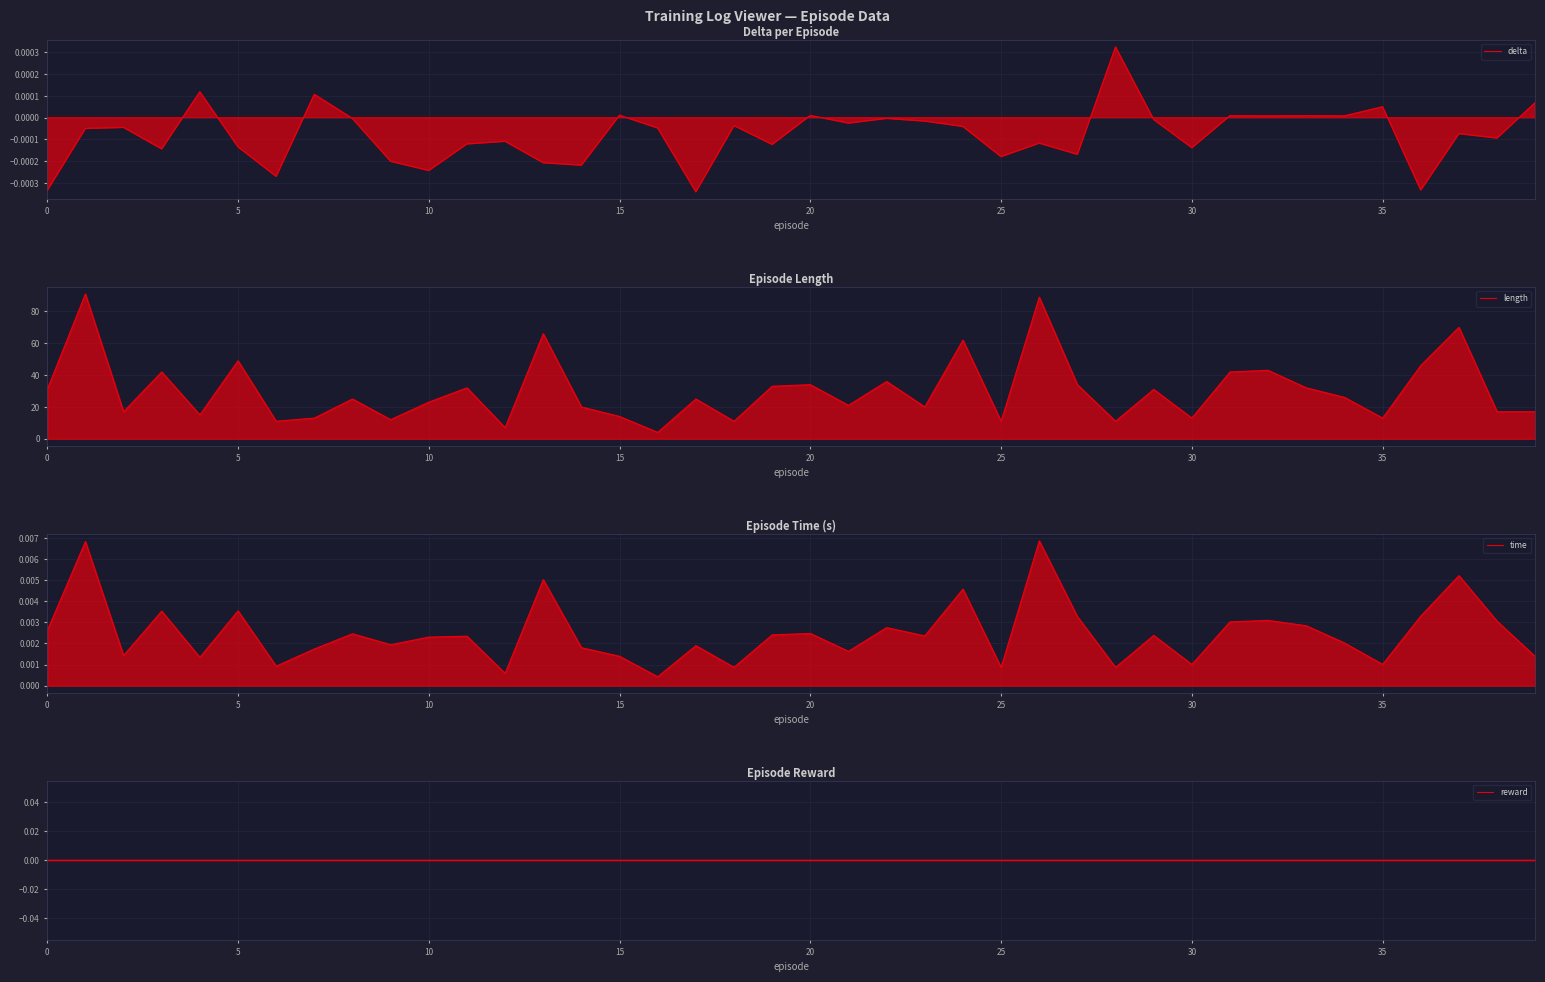

Which has a higher value, 38 or 28?

28